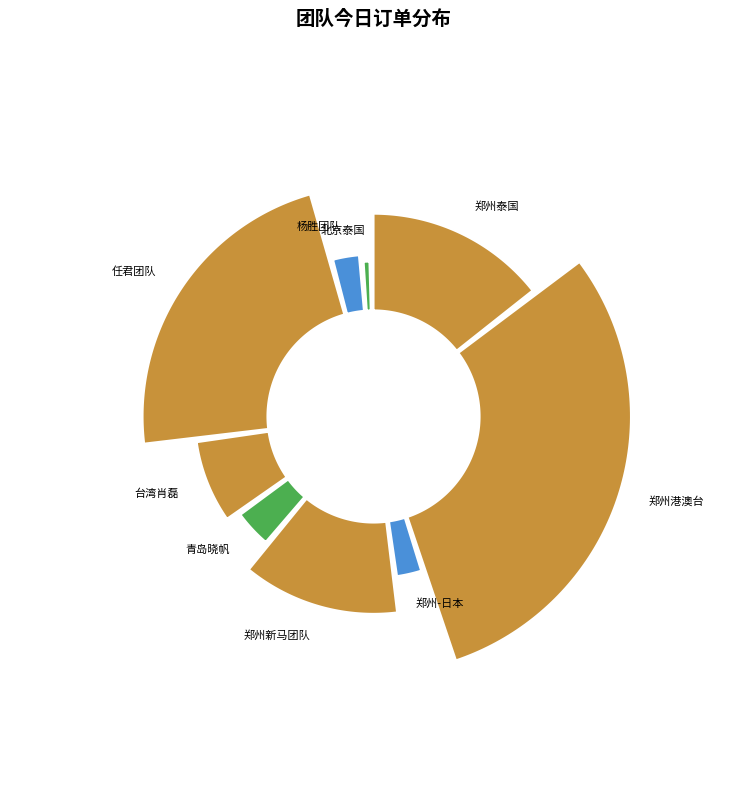

What is the change in value from 郑州-日本 to 台湾肖磊?

+555